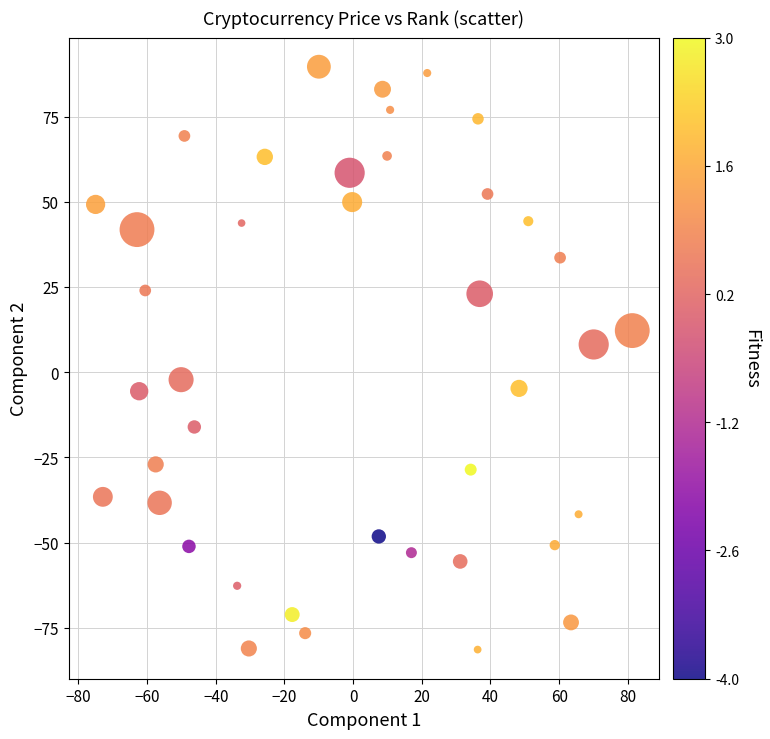

What is the range of Y values (max minus min)?

171.0